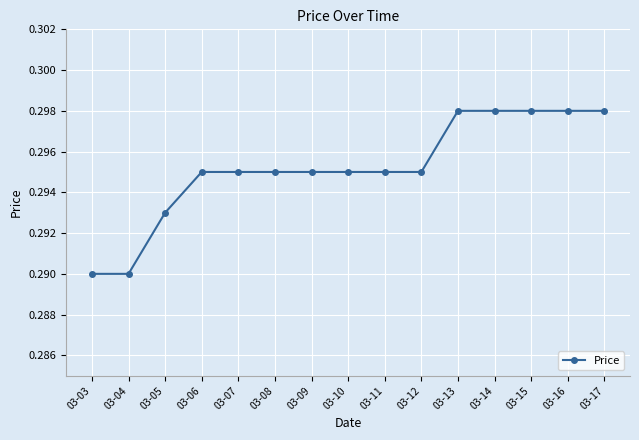

The chart shows a value of 0.1 at 03-09. True or false?

False